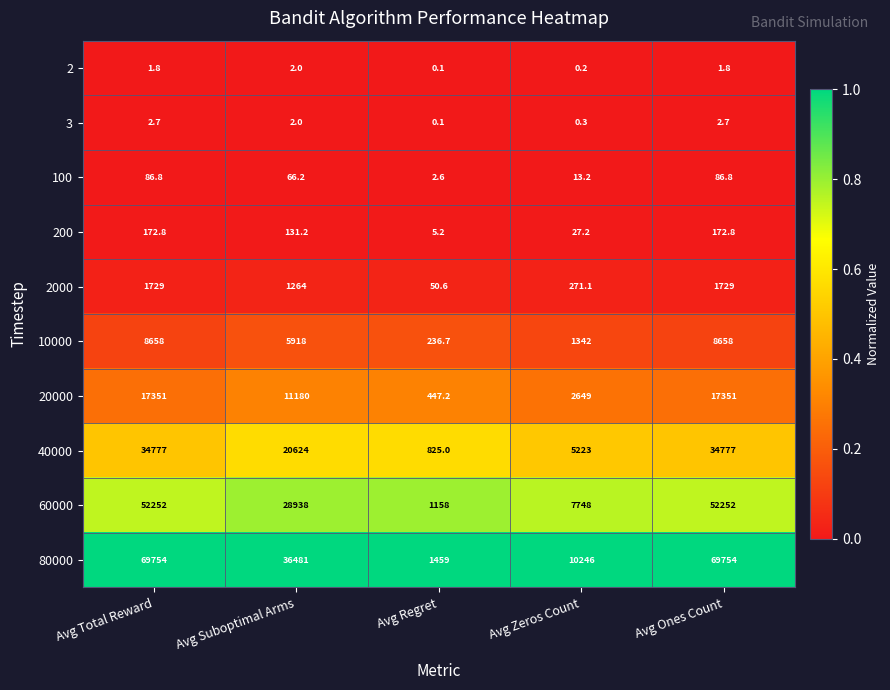

True or false: 20000 has a value of 22668.6 at Avg Ones Count.

False